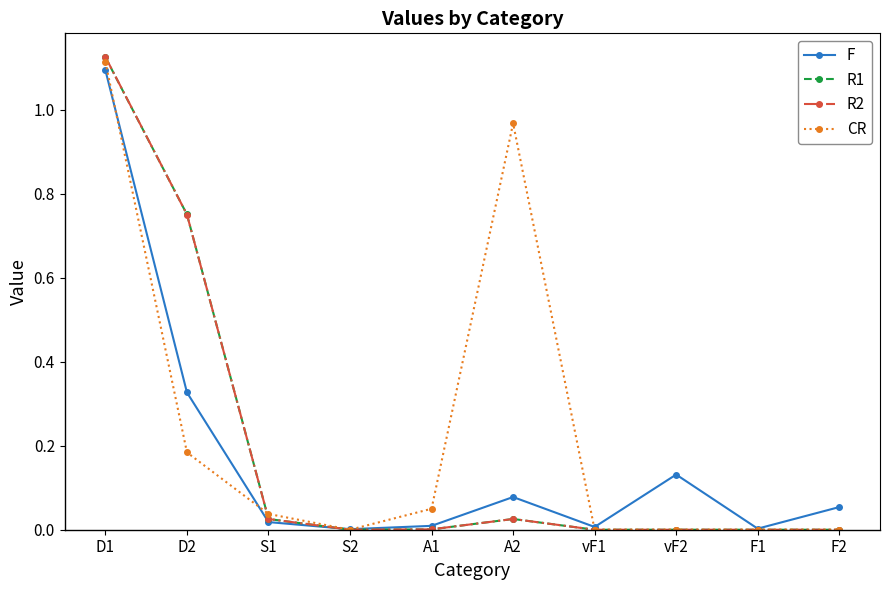

Which category has the highest value across all series?

D1